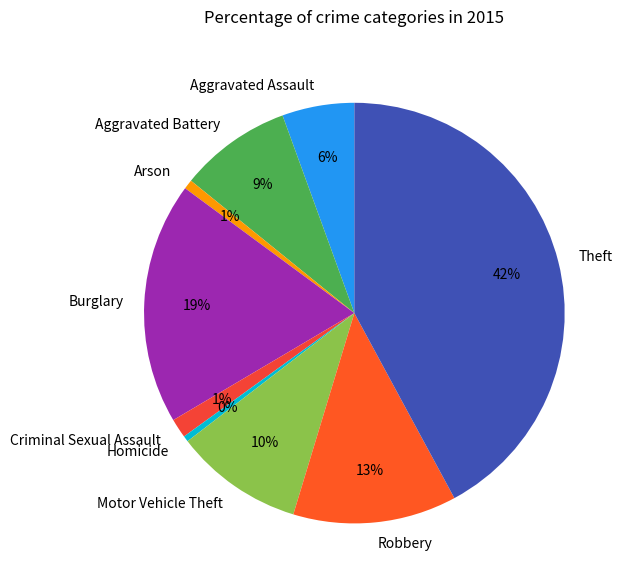

Count the number of slices in the pie.

9